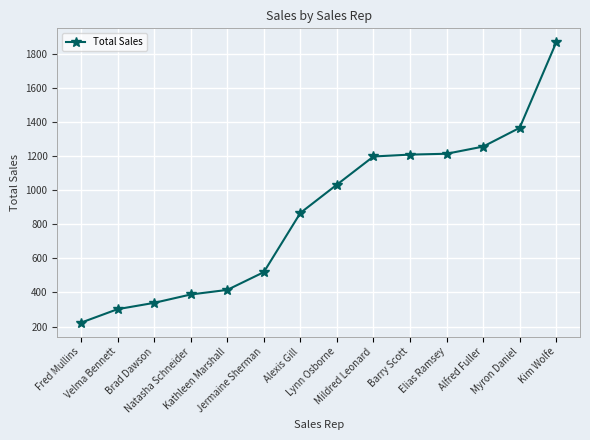

The chart shows a value of 1208 at Barry Scott. True or false?

True